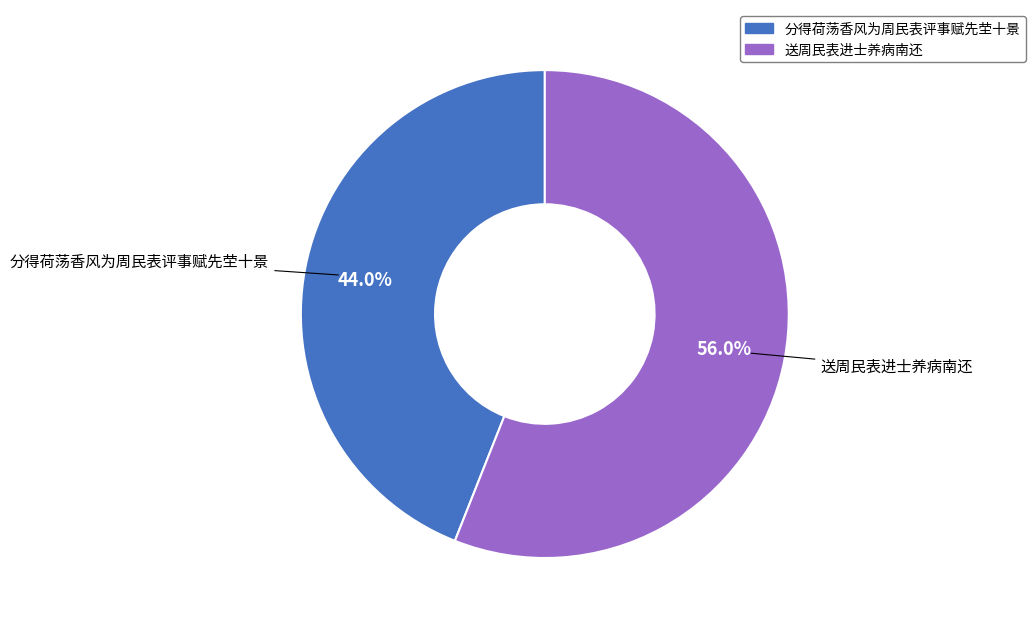

How many slices are in this pie chart?

2